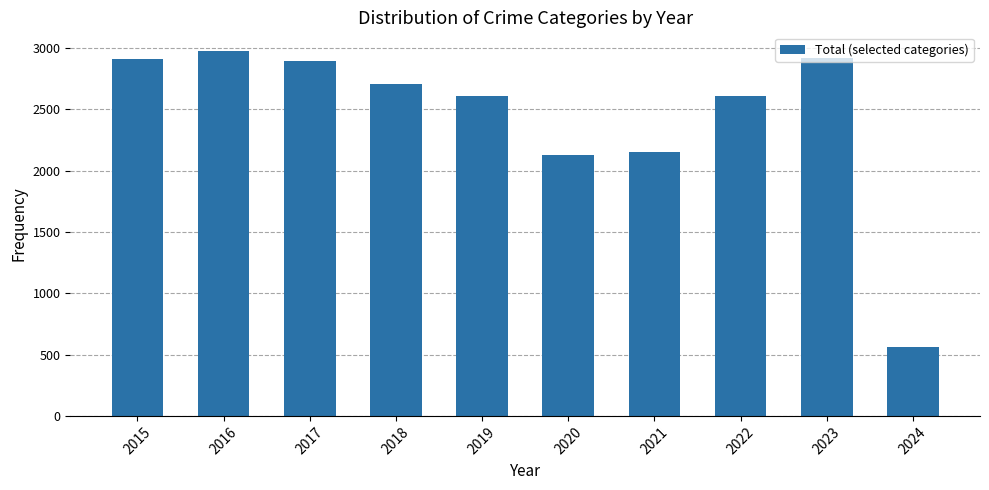

At which label does the data first exceed 2705?

2015